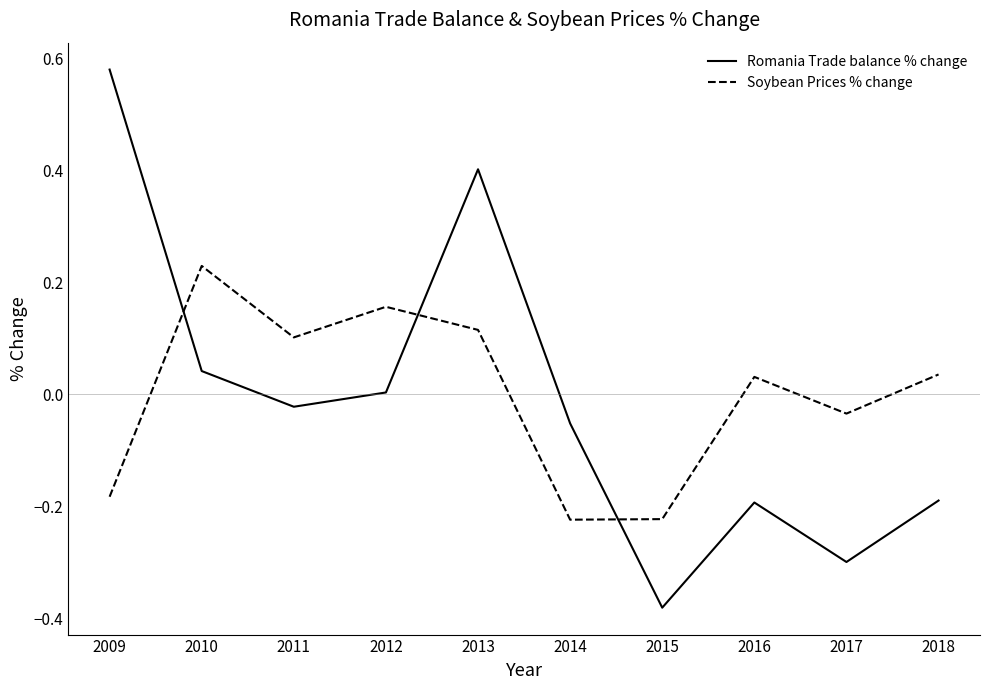

Rank the series by their maximum value, from lowest to highest.

Soybean Prices % change, Romania Trade balance % change